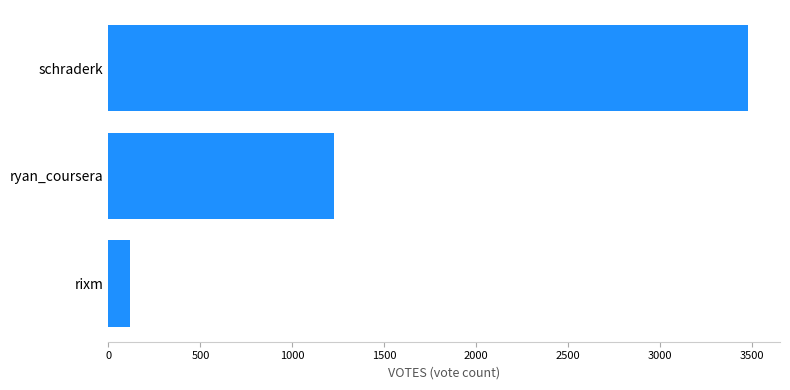

The chart shows a value of 3478 at schraderk. True or false?

True